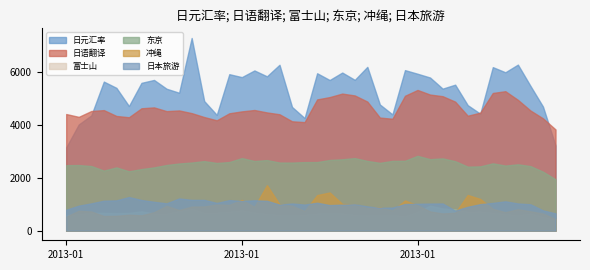

Reading left to right, what are all the values shown in this chart?

日元汇率: 3139	4005	4347	5622	5387	4700	5575	5685	5353	5202	7268	4888	4367	5902	5791	6043	5821	6257	4666	4247	5937	5682	5964	5688	6178	4759	4385	6055	5919	5776	5357	5506	4734	4411	6168	5974	6263	5461	4679	3210
日语翻译: 4399	4292	4512	4547	4326	4277	4616	4649	4508	4534	4433	4285	4162	4427	4499	4551	4459	4390	4125	4093	4950	5038	5170	5100	4868	4265	4221	5087	5307	5133	5072	4866	4335	4451	5193	5260	4934	4532	4236	3817
富士山: 580	629	669	668	658	668	727	646	641	744	827	677	681	716	768	687	631	593	582	600	646	668	650	597	573	590	589	549	713	941	836	806	714	724	676	626	582	650	517	435
东京: 2470	2474	2437	2265	2386	2239	2323	2386	2476	2533	2569	2624	2553	2588	2737	2627	2662	2569	2568	2585	2587	2666	2692	2737	2630	2557	2632	2635	2822	2696	2726	2620	2414	2425	2539	2455	2502	2435	2224	1937
冲绳: 527	748	722	552	559	600	578	695	934	777	907	913	982	972	1159	897	1717	994	935	743	1341	1440	1009	988	879	876	761	1139	957	724	649	675	1346	1196	821	696	808	730	642	437
日本旅游: 788	942	1029	1129	1142	1267	1156	1088	1030	1214	1161	1160	1045	1152	1117	1144	1127	981	1024	983	1053	964	980	996	912	862	869	1004	1012	1021	1025	754	900	999	1046	1106	1025	994	764	651